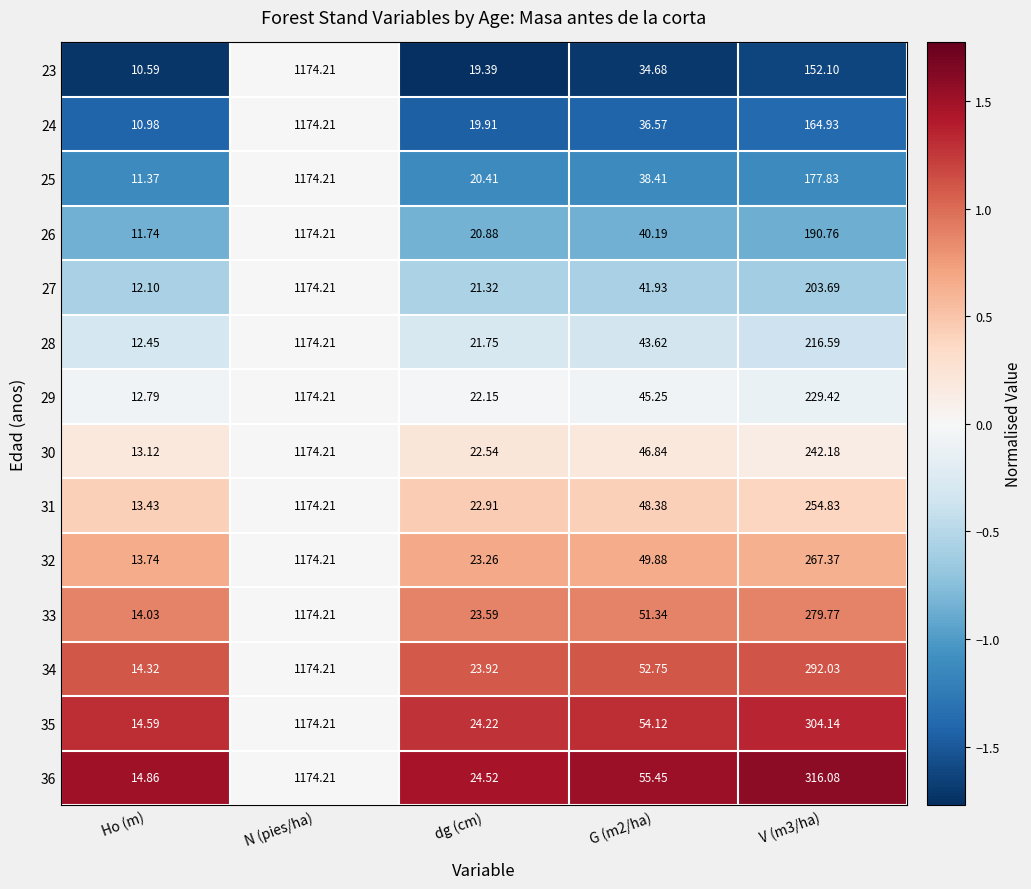

Where does the 31 series first go above 48?

N (pies/ha)